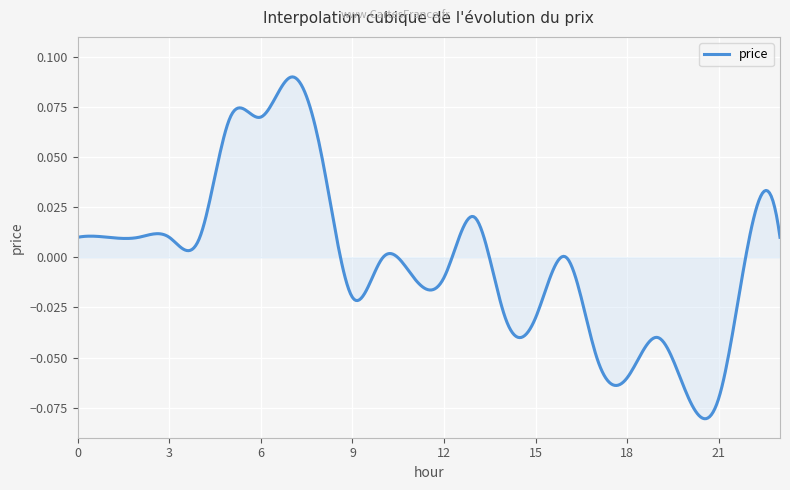

Does the chart have visible grid lines?

Yes